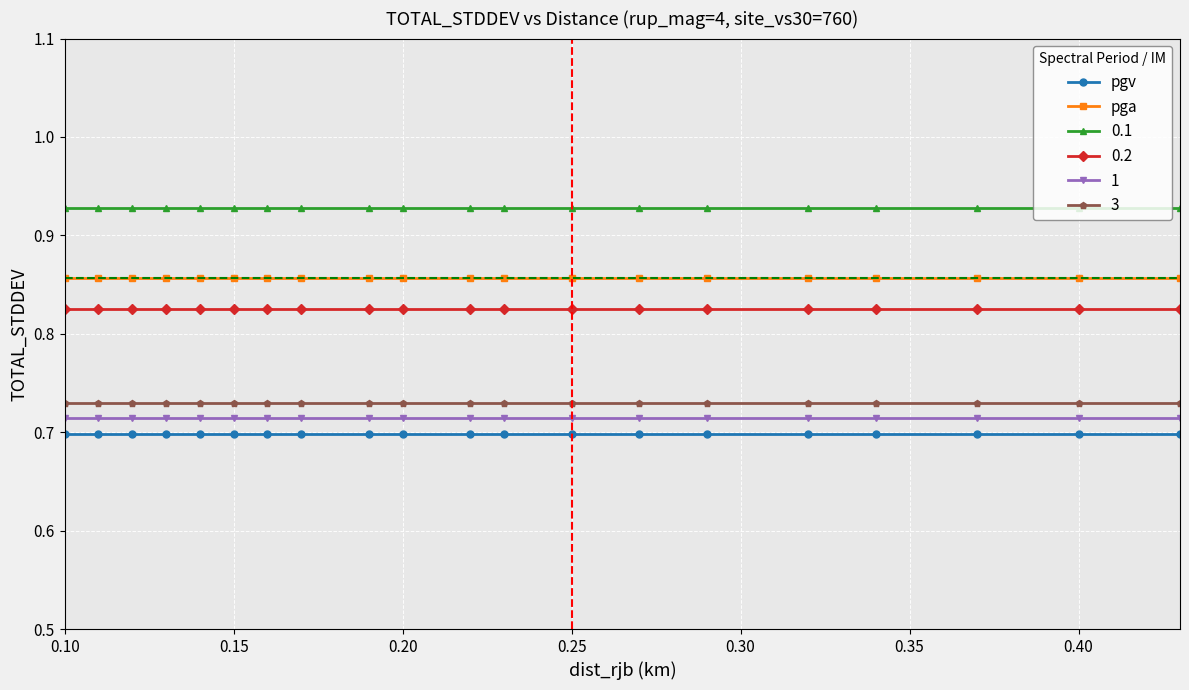

What is the sum of all pgv values?

14.0